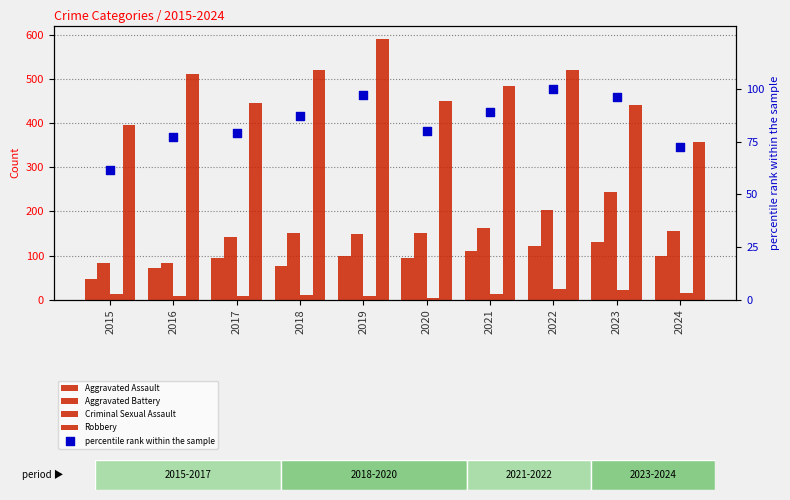

What are all the series names shown in the legend?

Aggravated Assault, Aggravated Battery, Criminal Sexual Assault, Robbery, percentile rank within the sample